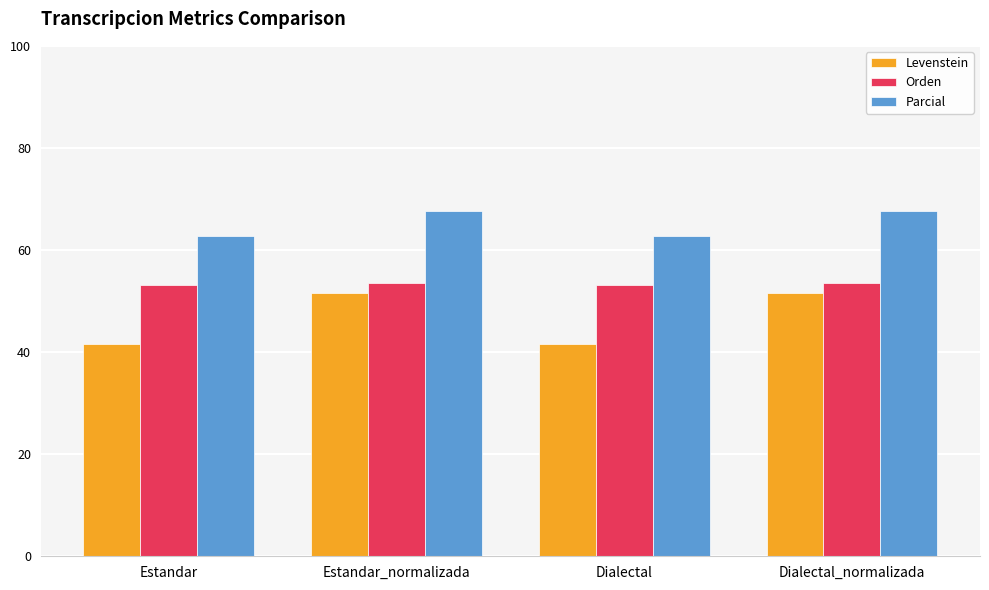

Which series changed the most between Estandar_normalizada and Dialectal?

Levenstein